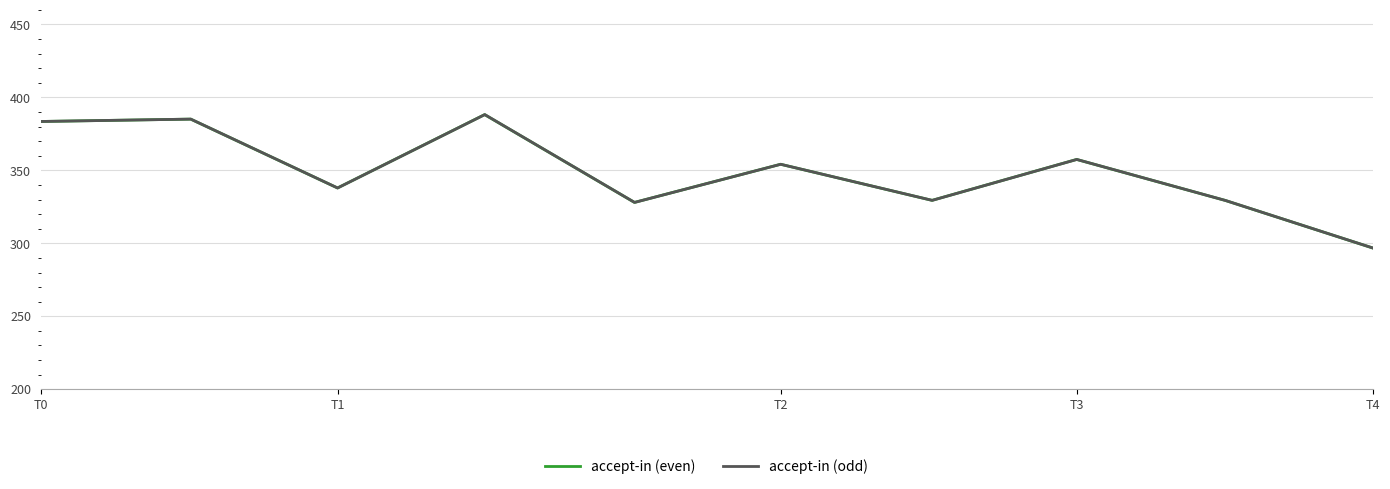

What is the lowest value of the accept-in (even) series?

296.8